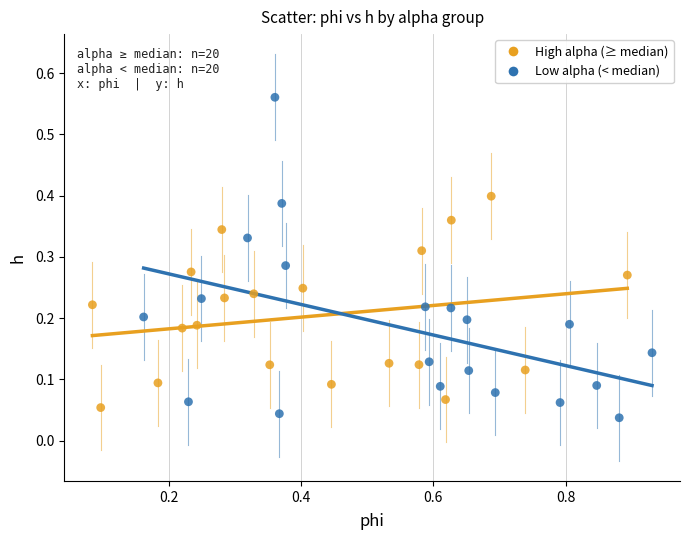

Which series has the widest spread of Y values?

Low alpha (< median)